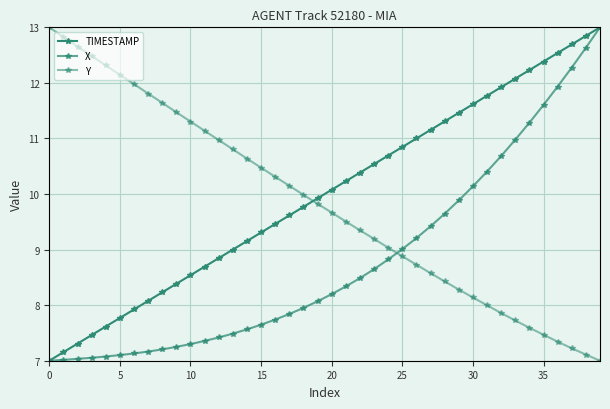

What is the label of the 26th point from the right?

14